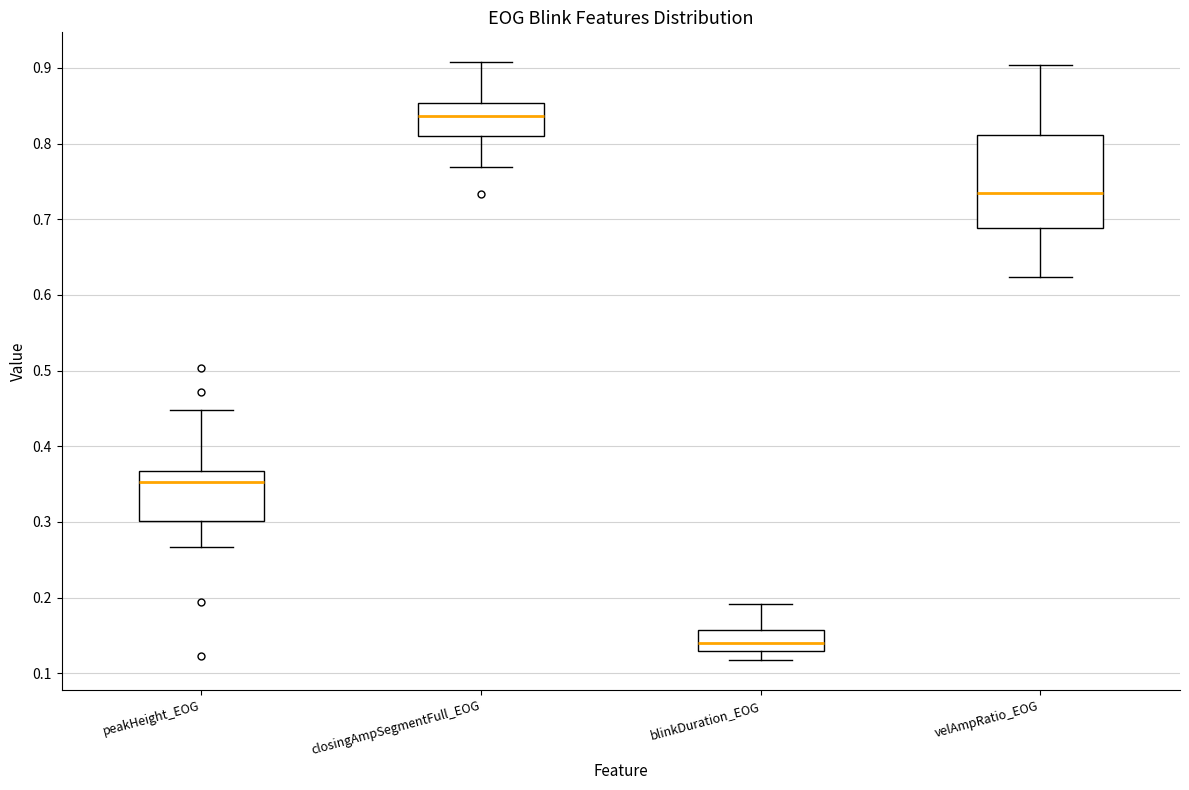

Comparing the boxes themselves (not the whiskers), which one is the tallest?

velAmpRatio_EOG